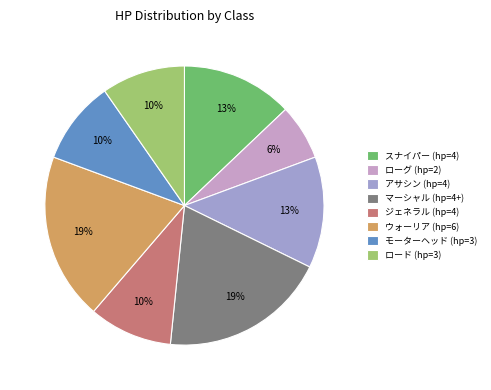

To the nearest percent, what is the average slice percentage?

12%